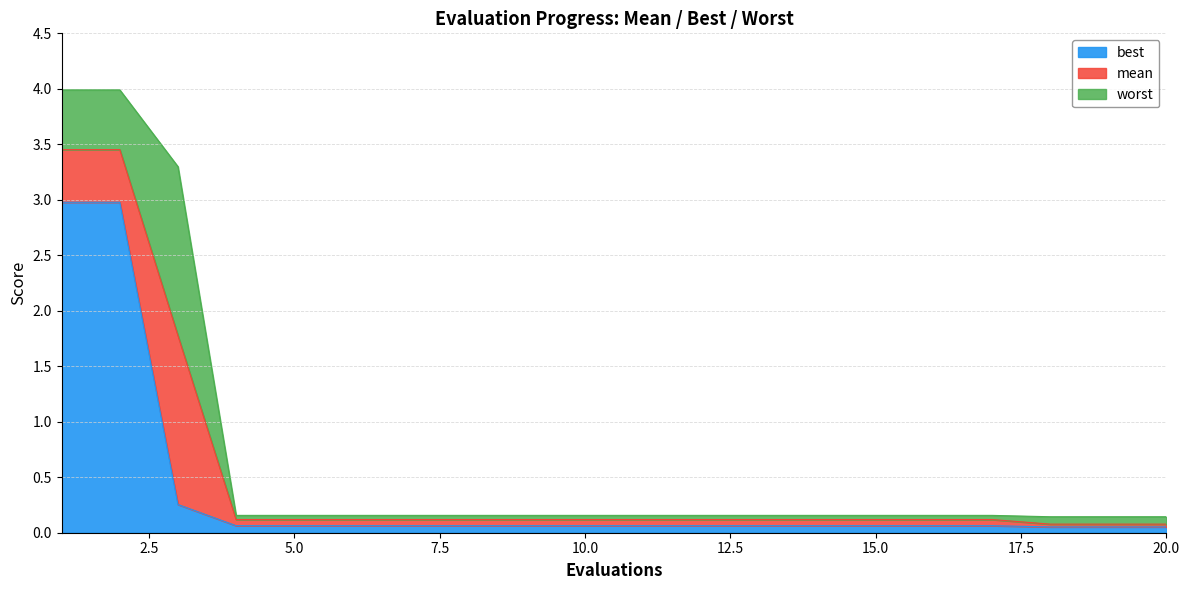

True or false: worst has a value of 0.2 at 9.

True